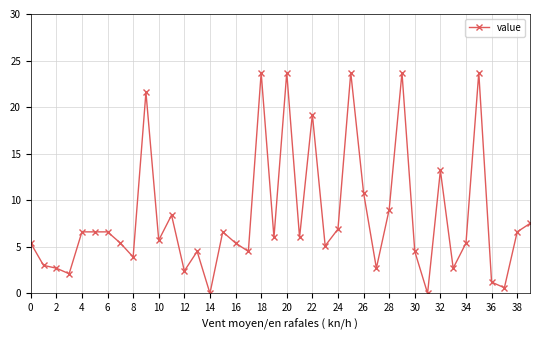

What is the greatest value displayed?

23.7